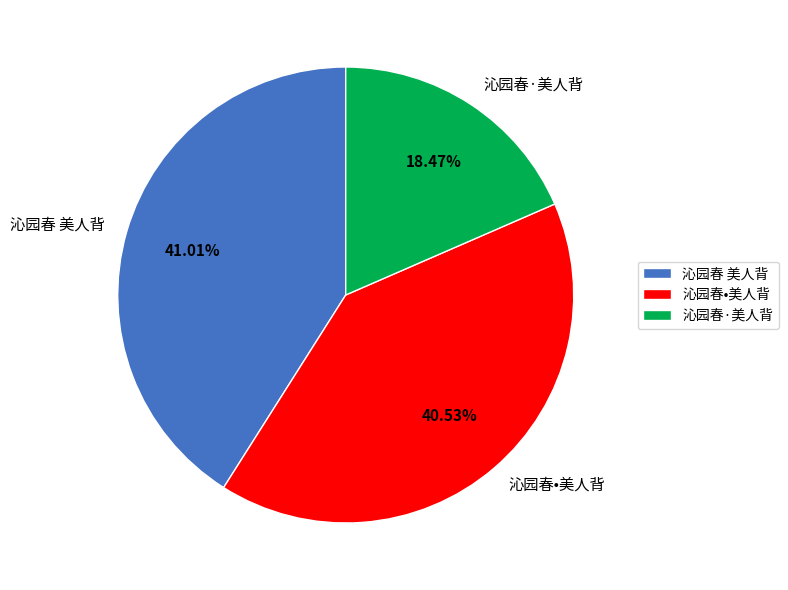

What is the ratio of the value at 沁园春 美人背 to the value at 沁园春·美人背?

2.2